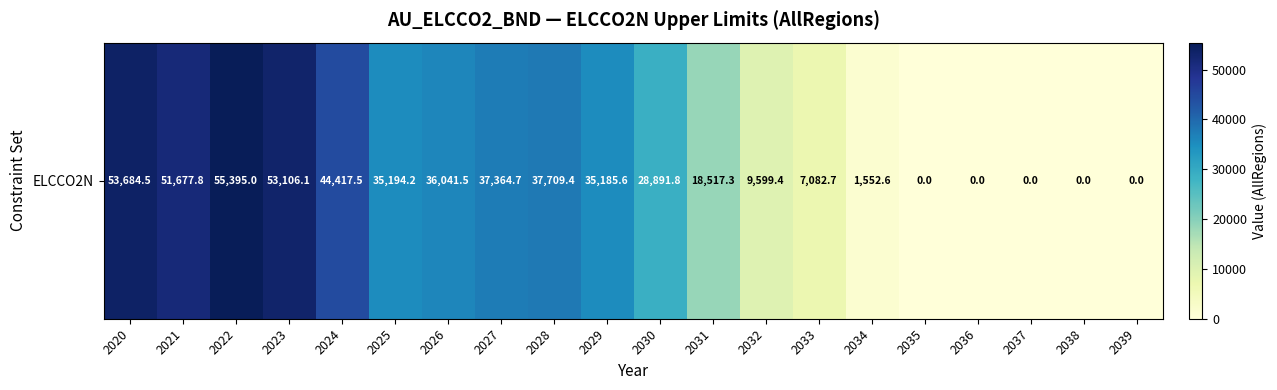

List the labels in order of value, smallest first.

2035, 2036, 2037, 2038, 2039, 2034, 2033, 2032, 2031, 2030, 2029, 2025, 2026, 2027, 2028, 2024, 2021, 2023, 2020, 2022